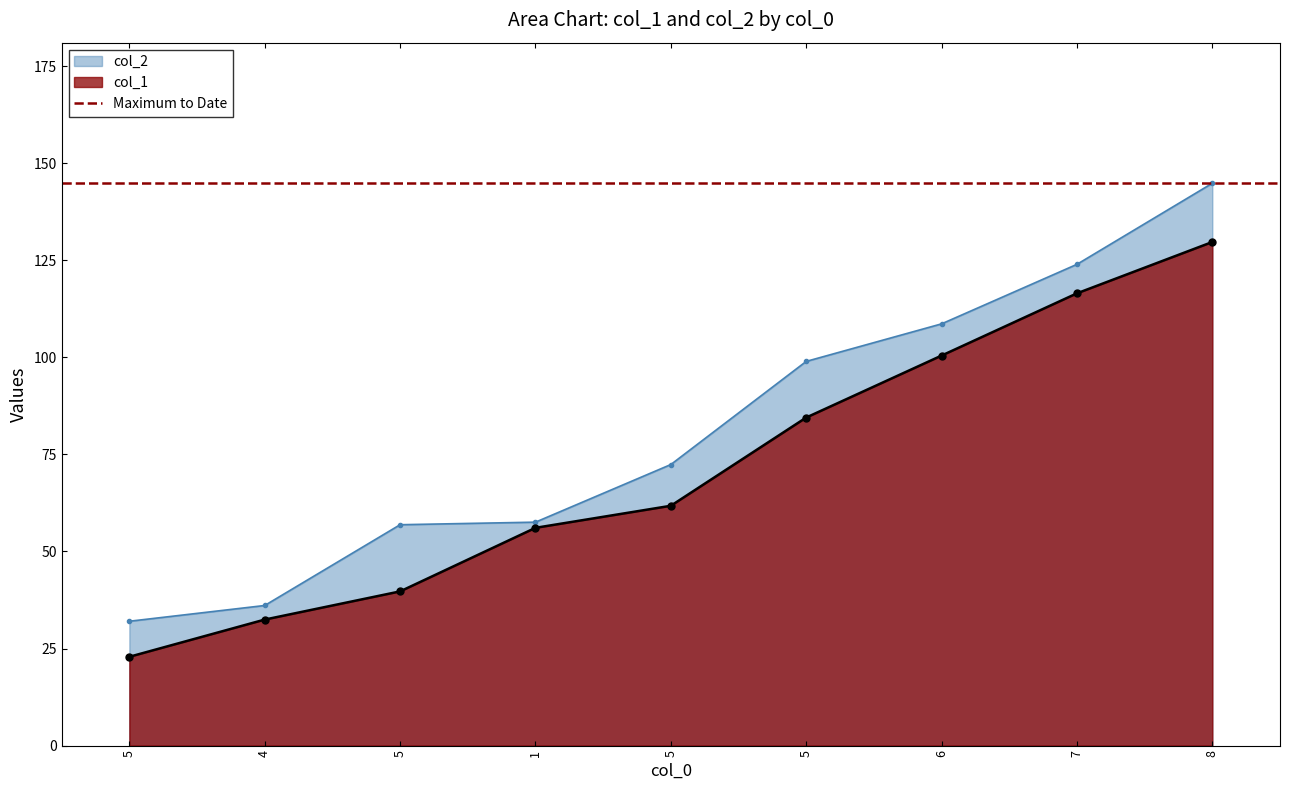

Reading right to left, list all the values displayed in this chart.

col_1: 8=129.7	7=116.5	6=100.4	5=84.5	5=61.8	1=56.1	5=39.7	4=32.5	5=22.9
col_2: 8=144.8	7=123.9	6=108.6	5=98.9	5=72.4	1=57.5	5=56.9	4=36.1	5=32.0